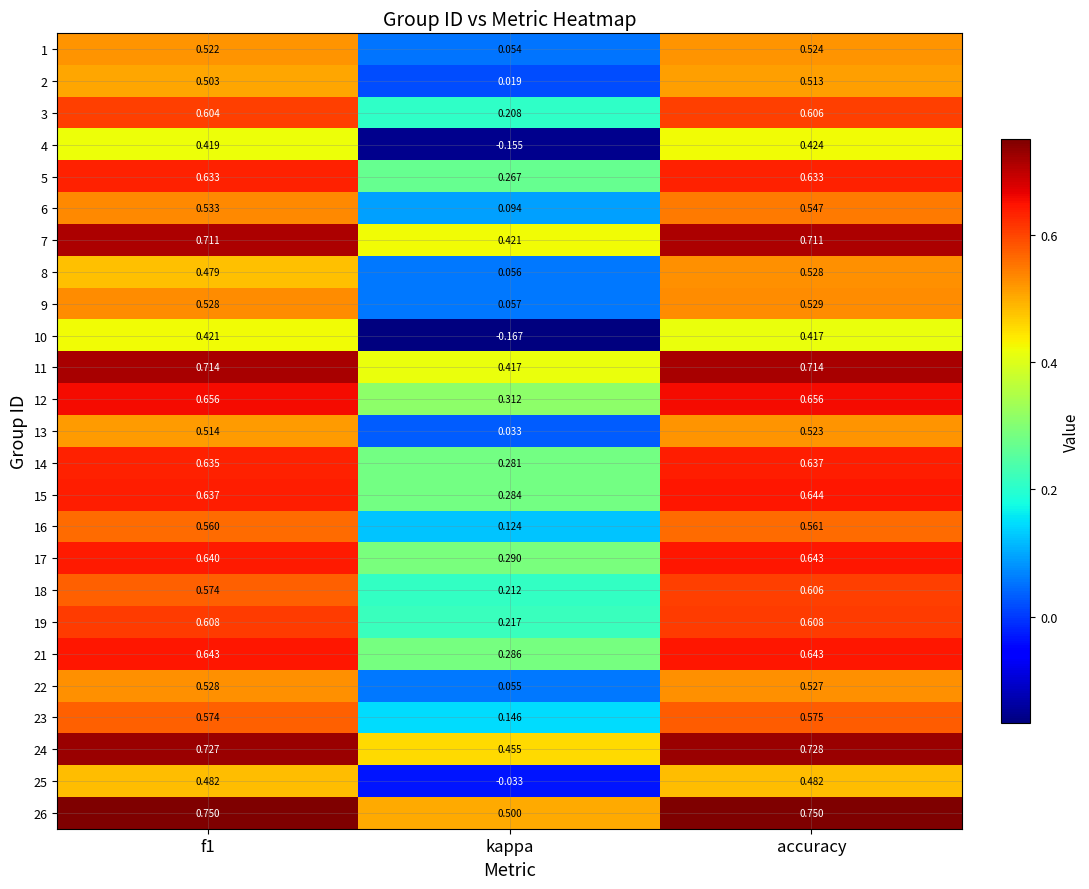

Is the value of 4 at accuracy greater than the value of 5 at f1?

No